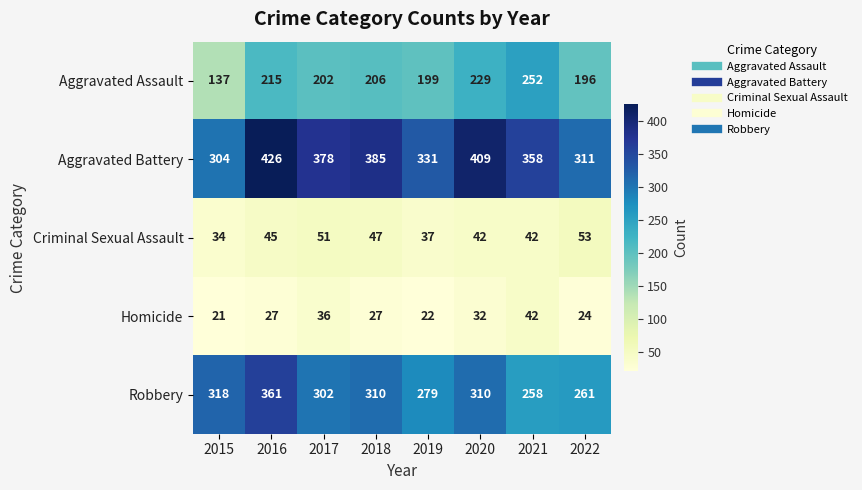

Which series has the largest total across all categories?

Aggravated Battery